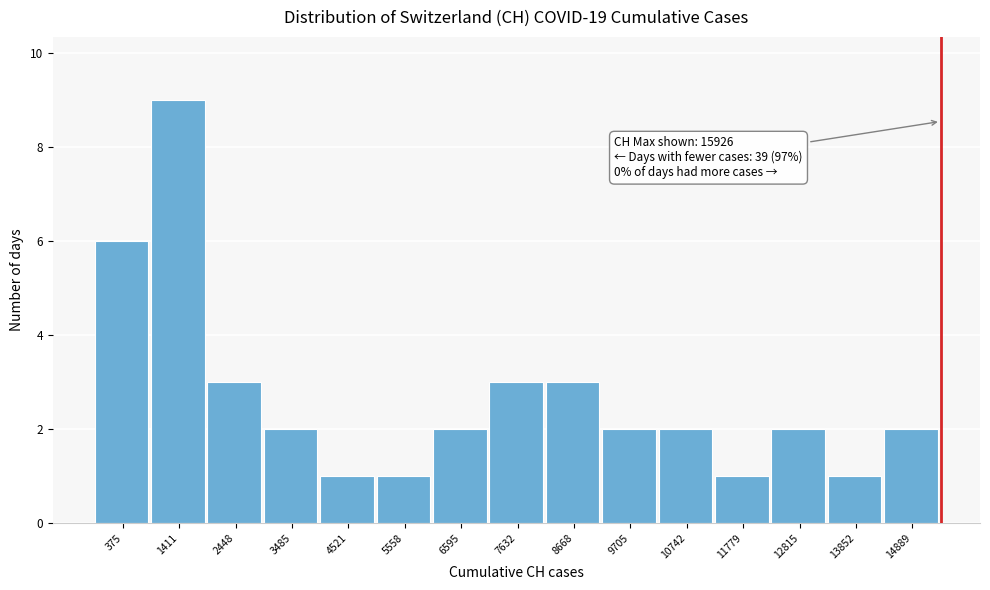

Reading left to right, what are all the values shown in this chart?

375=6	1411=9	2448=3	3485=2	4521=1	5558=1	6595=2	7632=3	8668=3	9705=2	10742=2	11779=1	12815=2	13852=1	14889=2